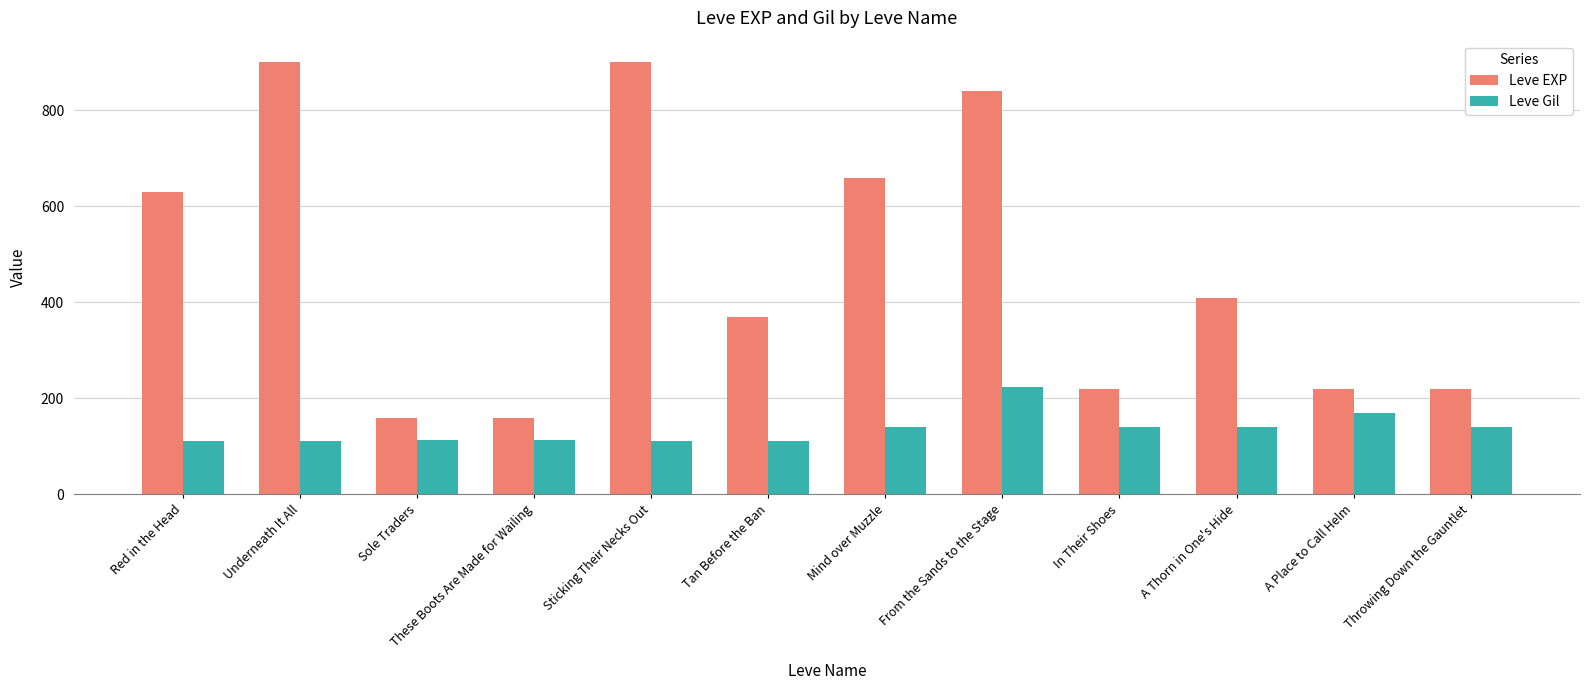

What is the value of the Leve EXP bar at the 7th from the left?

660